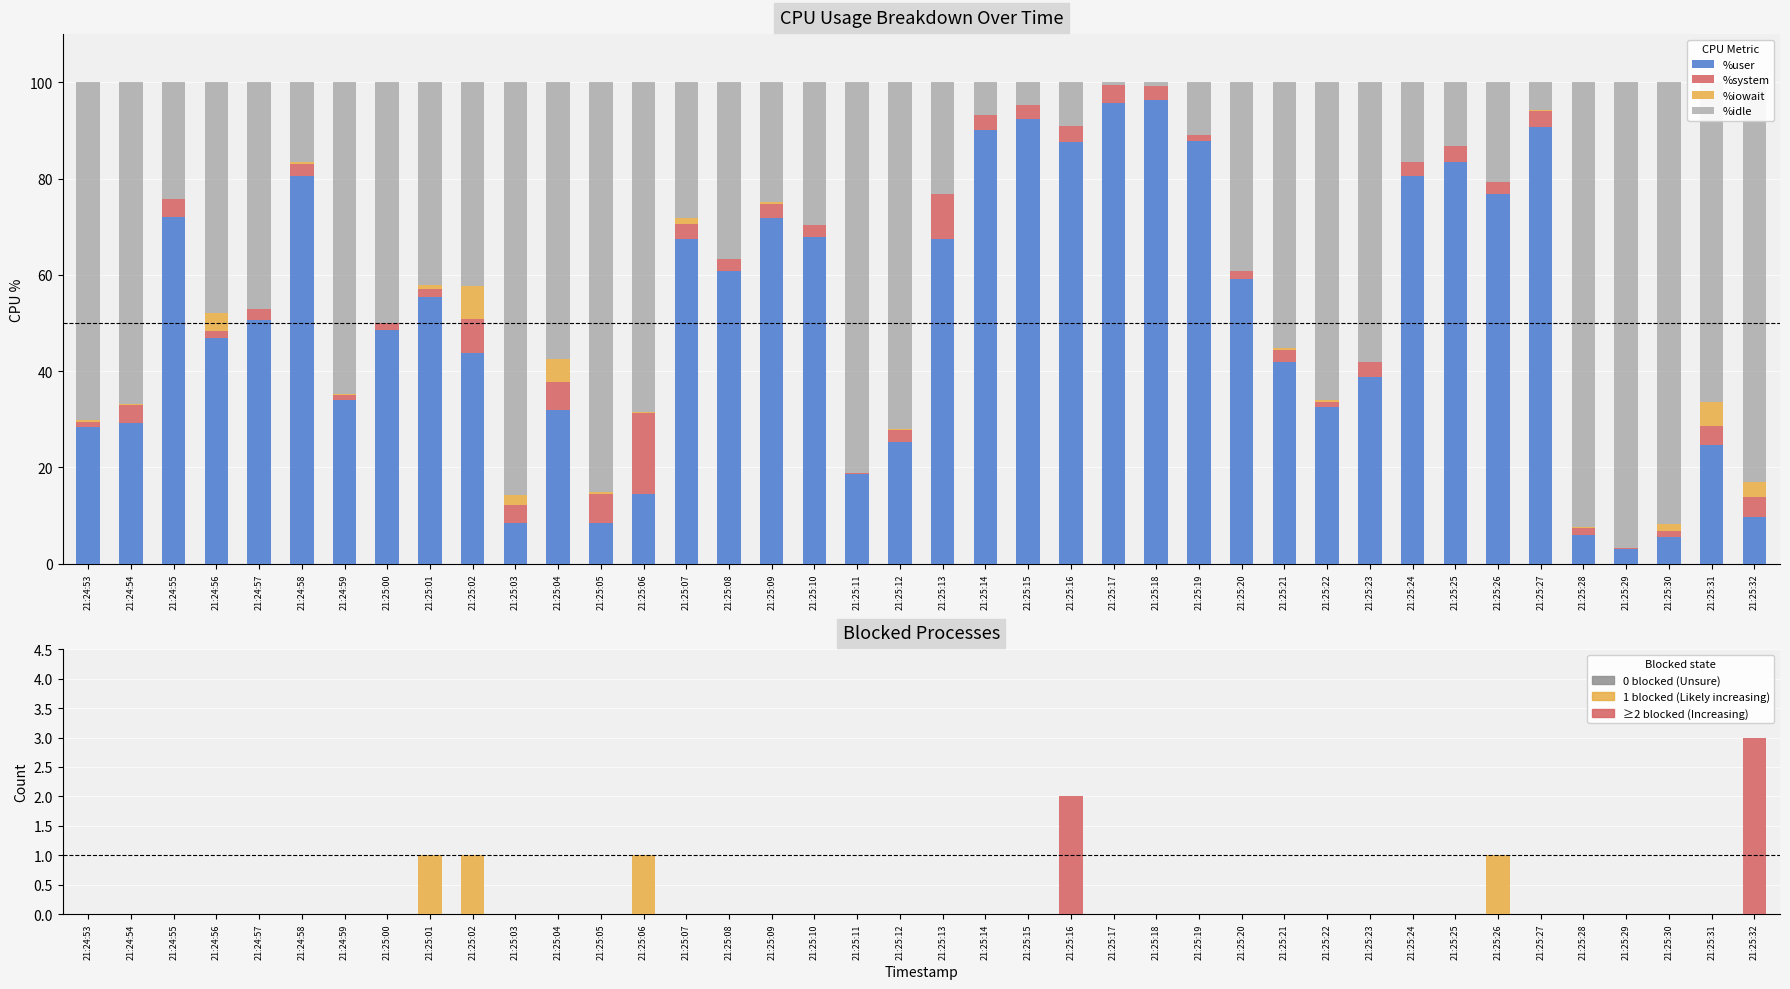

What is the difference between the maximum and minimum values in the %iowait series?

6.8